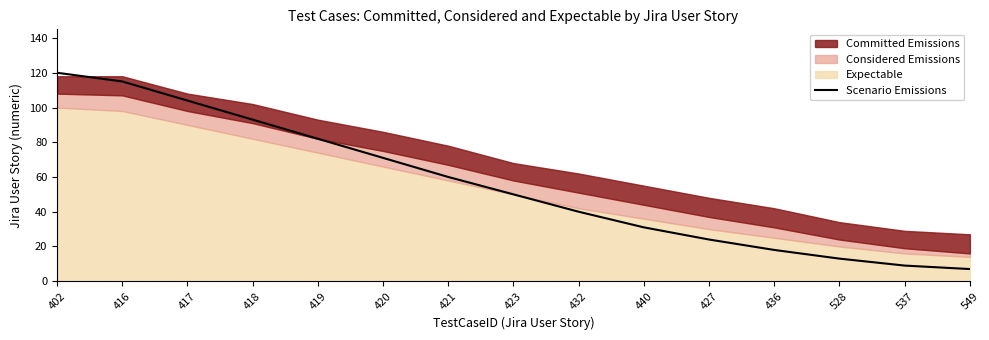

What is the highest value of the Scenario Emissions series?

120